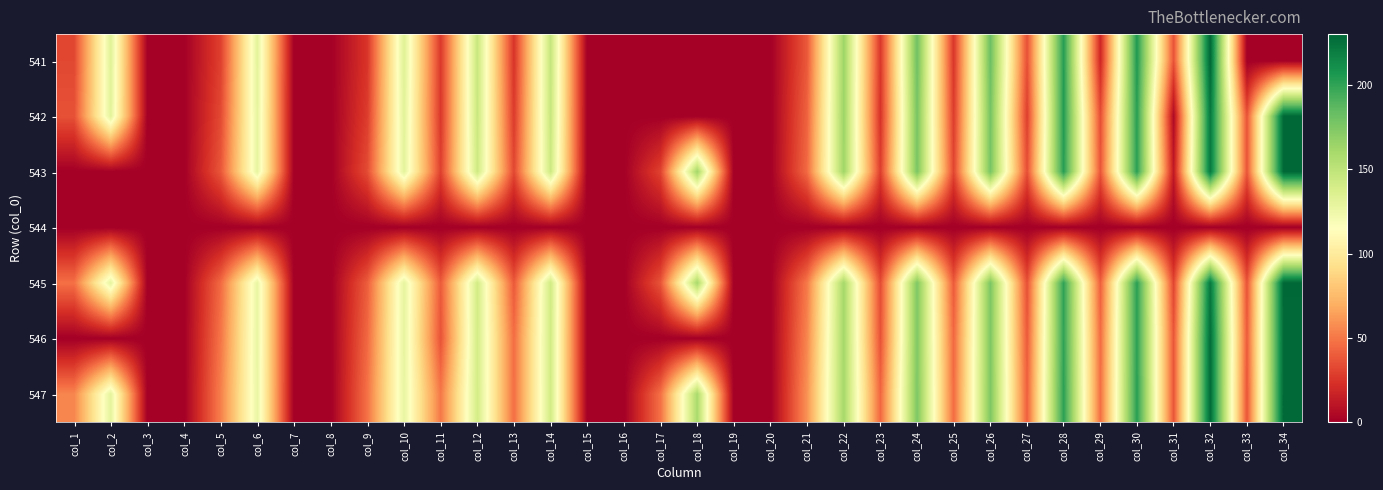

Reading right to left, list all the values displayed in this chart.

541: col_34=0.0	col_33=0.0	col_32=230.1	col_31=36.5	col_30=205.4	col_29=19.0	col_28=203.7	col_27=35.1	col_26=181.4	col_25=25.7	col_24=180.2	col_23=25.9	col_22=164.0	col_21=38.9	col_20=0.0	col_19=0.0	col_18=0.0	col_17=0.0	col_16=0.0	col_15=0.0	col_14=147.2	col_13=24.6	col_12=145.7	col_11=26.6	col_10=133.6	col_9=24.9	col_8=0.0	col_7=0.0	col_6=131.0	col_5=29.7	col_4=0.0	col_3=0.0	col_2=133.2	col_1=32.4
542: col_34=229.9	col_33=36.8	col_32=222.2	col_31=5.4	col_30=202.6	col_29=34.7	col_28=204.3	col_27=28.9	col_26=178.2	col_25=28.3	col_24=177.2	col_23=23.8	col_22=164.1	col_21=42.4	col_20=0.0	col_19=0.0	col_18=0.0	col_17=0.0	col_16=0.0	col_15=0.0	col_14=146.3	col_13=27.3	col_12=145.2	col_11=26.1	col_10=132.1	col_9=28.1	col_8=0.0	col_7=0.0	col_6=129.6	col_5=33.4	col_4=0.0	col_3=0.0	col_2=131.7	col_1=36.0
543: col_34=229.5	col_33=37.3	col_32=222.1	col_31=12.7	col_30=202.2	col_29=37.5	col_28=203.0	col_27=34.9	col_26=177.6	col_25=31.8	col_24=176.6	col_23=28.6	col_22=163.0	col_21=45.2	col_20=0.0	col_19=0.0	col_18=162.2	col_17=30.5	col_16=0.0	col_15=0.0	col_14=143.6	col_13=32.3	col_12=142.8	col_11=29.6	col_10=130.8	col_9=34.1	col_8=0.0	col_7=0.0	col_6=128.9	col_5=38.3	col_4=0.0	col_3=0.0	col_2=0.0	col_1=0.0
544: col_34=0.0	col_33=0.0	col_32=0.0	col_31=0.0	col_30=0.0	col_29=0.0	col_28=0.0	col_27=0.0	col_26=0.0	col_25=0.0	col_24=0.0	col_23=0.0	col_22=0.0	col_21=0.0	col_20=0.0	col_19=0.0	col_18=0.0	col_17=0.0	col_16=0.0	col_15=0.0	col_14=0.0	col_13=0.0	col_12=0.0	col_11=0.0	col_10=0.0	col_9=0.0	col_8=0.0	col_7=0.0	col_6=0.0	col_5=0.0	col_4=0.0	col_3=0.0	col_2=0.0	col_1=0.0
545: col_34=229.4	col_33=36.6	col_32=222.2	col_31=31.4	col_30=202.2	col_29=41.2	col_28=200.3	col_27=35.4	col_26=175.9	col_25=39.6	col_24=175.0	col_23=34.0	col_22=160.8	col_21=50.7	col_20=0.0	col_19=0.0	col_18=160.0	col_17=37.3	col_16=0.0	col_15=0.0	col_14=142.3	col_13=38.9	col_12=141.0	col_11=39.6	col_10=129.5	col_9=40.5	col_8=0.0	col_7=0.0	col_6=127.9	col_5=45.4	col_4=0.0	col_3=0.0	col_2=130.2	col_1=47.6
546: col_34=228.5	col_33=39.5	col_32=227.5	col_31=38.0	col_30=201.5	col_29=46.0	col_28=200.1	col_27=39.3	col_26=175.1	col_25=44.5	col_24=174.2	col_23=36.3	col_22=161.0	col_21=55.2	col_20=0.0	col_19=0.0	col_18=0.0	col_17=0.0	col_16=0.0	col_15=0.0	col_14=141.7	col_13=46.4	col_12=140.4	col_11=36.5	col_10=129.2	col_9=44.7	col_8=0.0	col_7=0.0	col_6=127.9	col_5=49.4	col_4=0.0	col_3=0.0	col_2=0.0	col_1=0.0
547: col_34=229.0	col_33=37.3	col_32=228.2	col_31=37.5	col_30=202.4	col_29=46.8	col_28=201.6	col_27=41.4	col_26=175.5	col_25=45.6	col_24=175.0	col_23=43.6	col_22=160.5	col_21=59.3	col_20=0.0	col_19=0.0	col_18=158.9	col_17=47.6	col_16=0.0	col_15=0.0	col_14=141.4	col_13=46.6	col_12=140.5	col_11=50.1	col_10=128.3	col_9=48.1	col_8=0.0	col_7=0.0	col_6=127.4	col_5=53.0	col_4=0.0	col_3=0.0	col_2=130.7	col_1=54.9